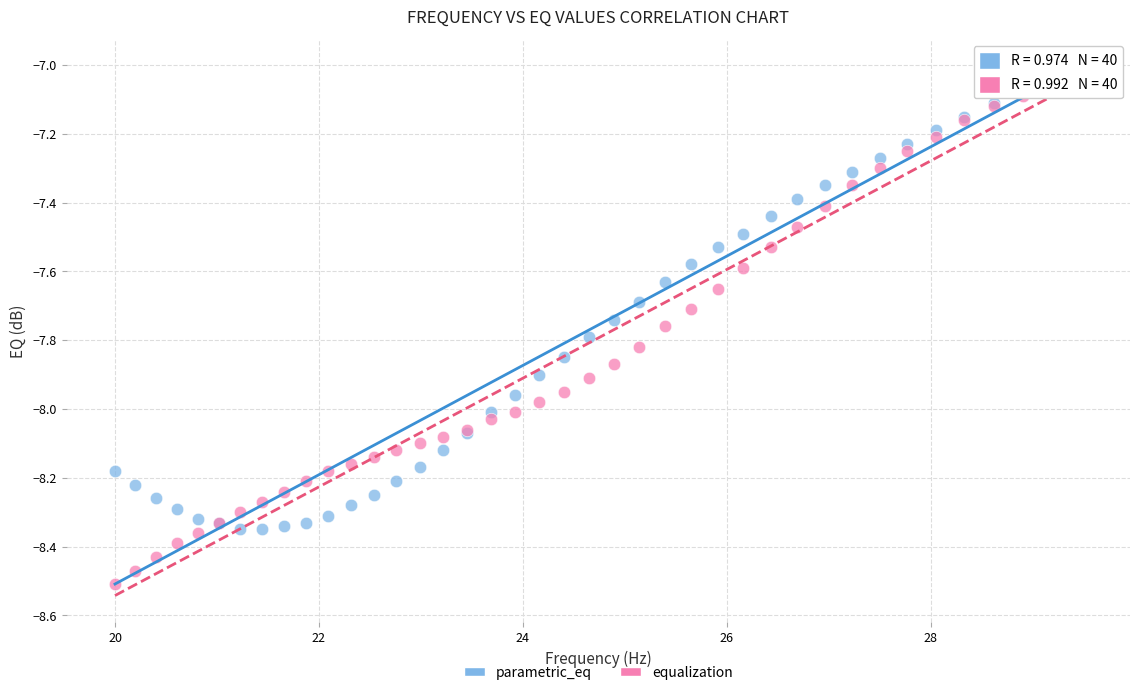

What is the X range (max minus min) for the scatter plot?

9.5